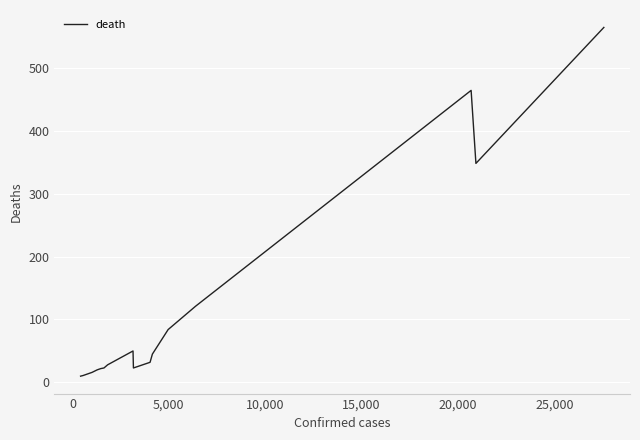

What is the difference between the maximum and minimum values?

554